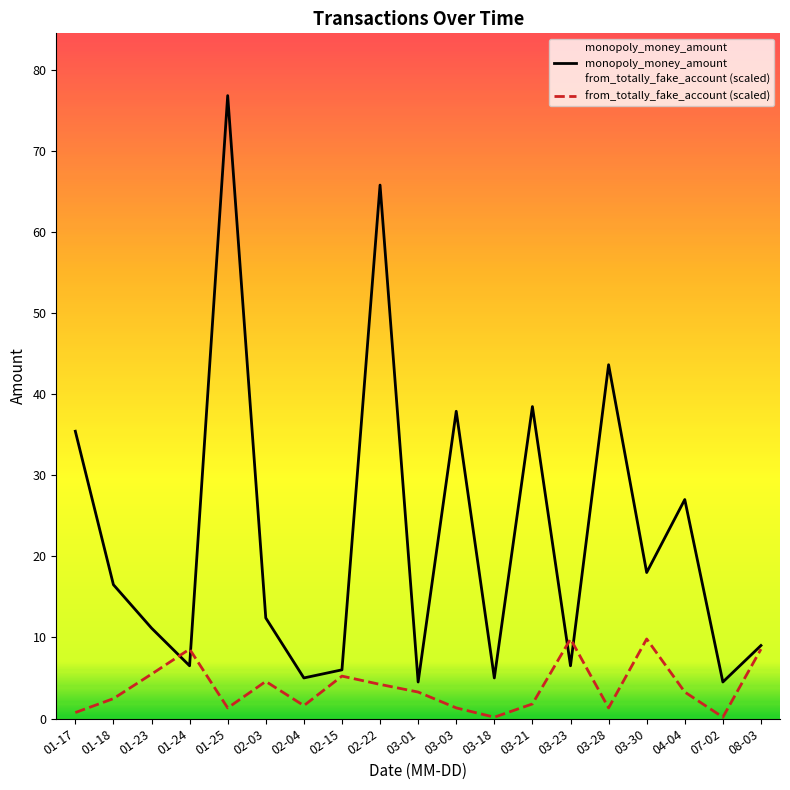

What is the difference between the monopoly_money_amount values at 07-02 and 01-17?

30.9